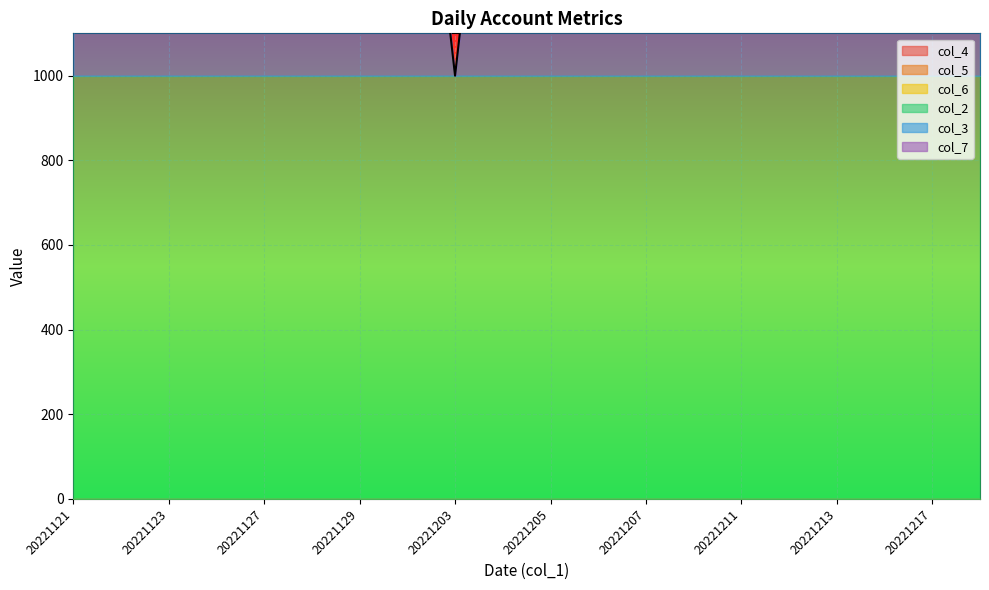

At which category is the sum across all series the highest?

20221121